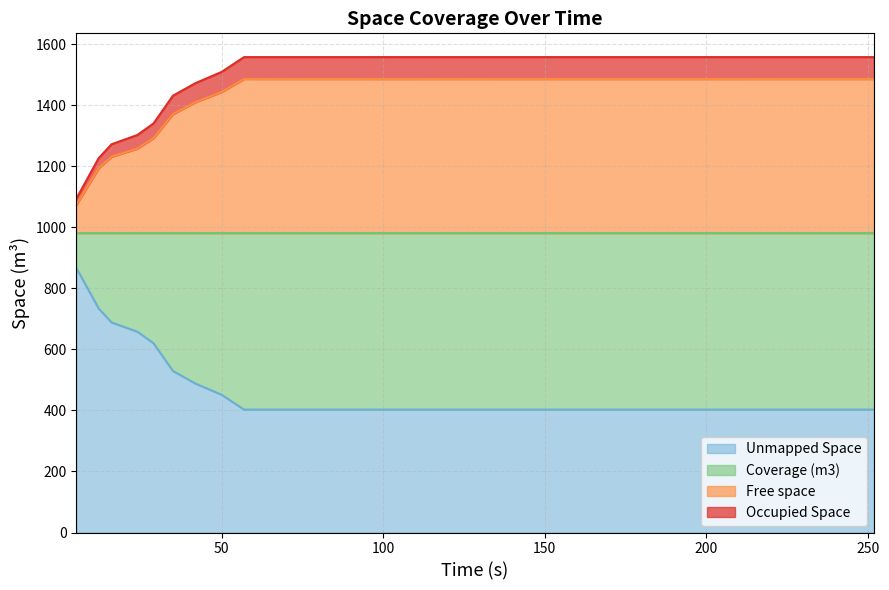

Which series has the largest range (max minus min)?

Coverage (m3)